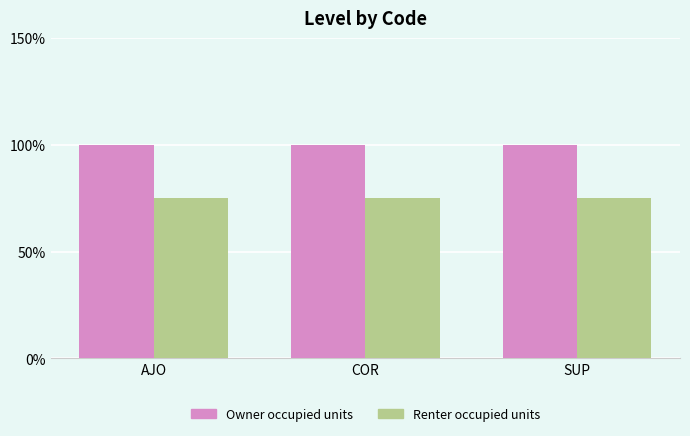

What is the approximate value of Renter occupied units at COR?

0.8